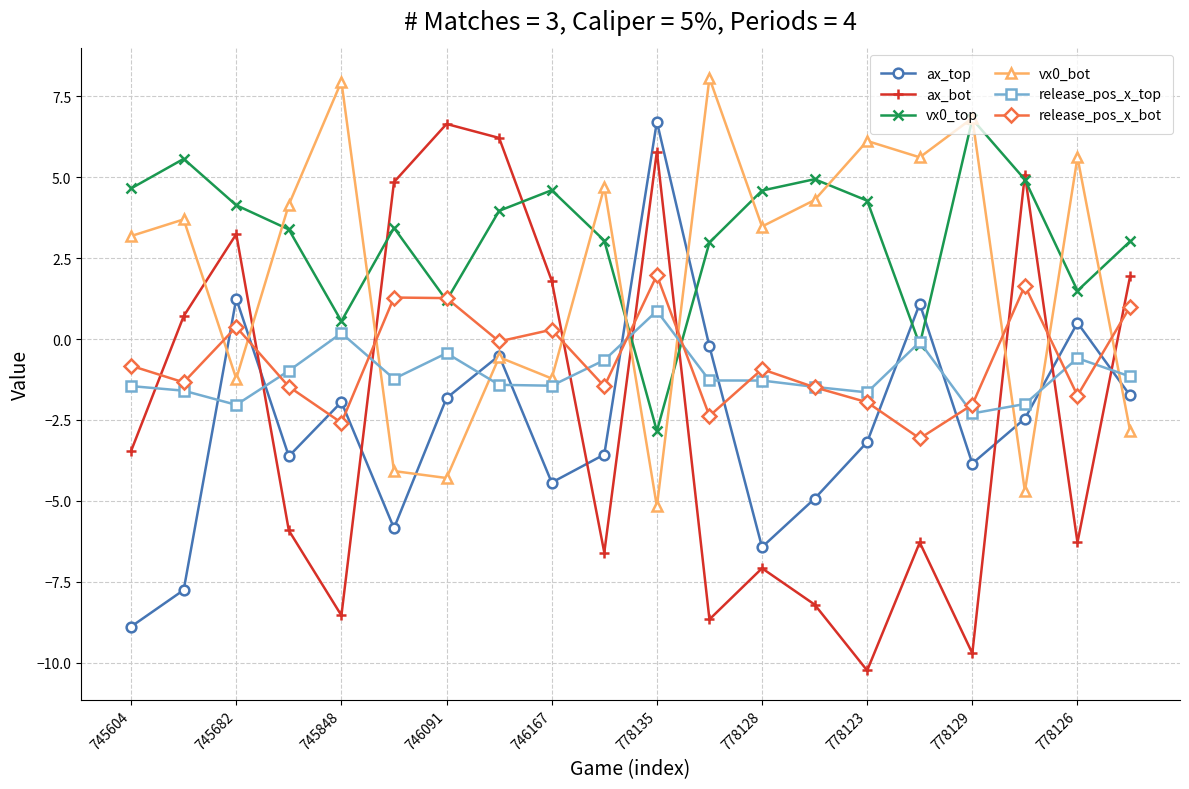

True or false: ax_bot has more than 1 points higher than both neighbors.

True